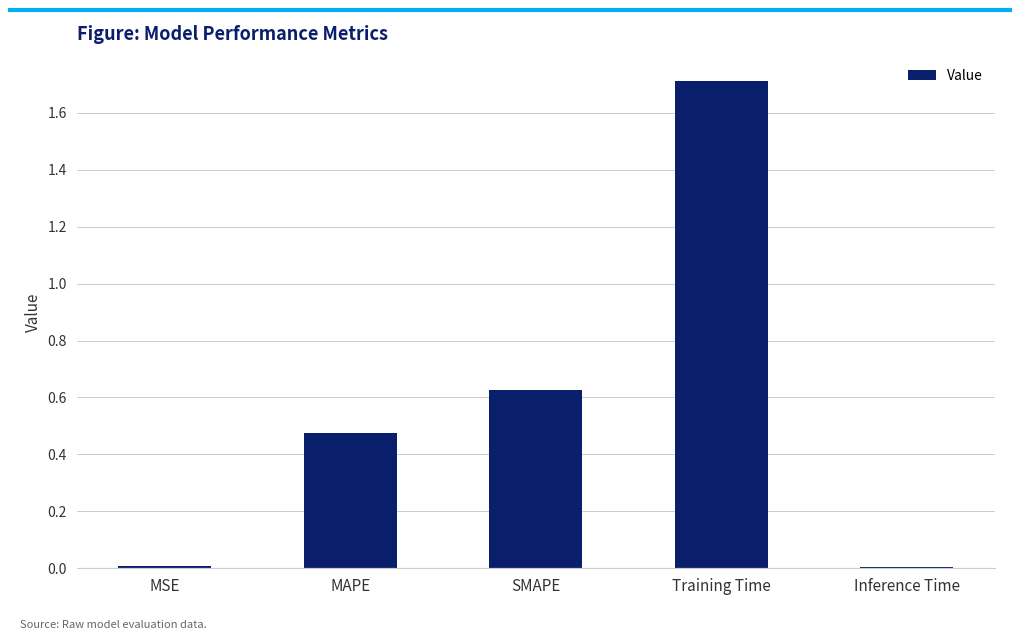

What is the greatest value displayed?

1.7